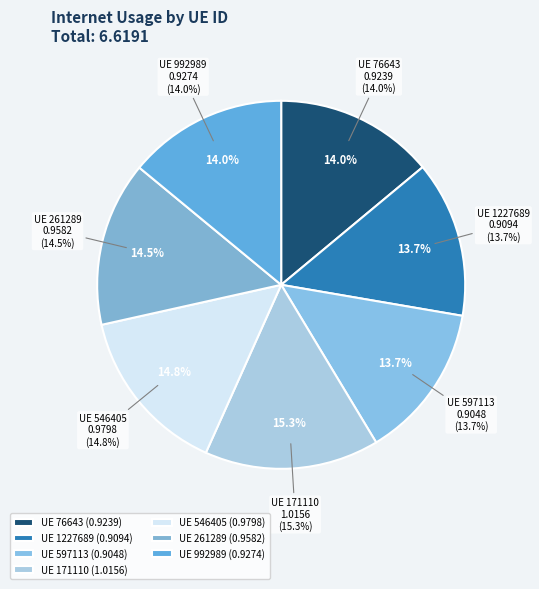

Count the number of slices in the pie.

7